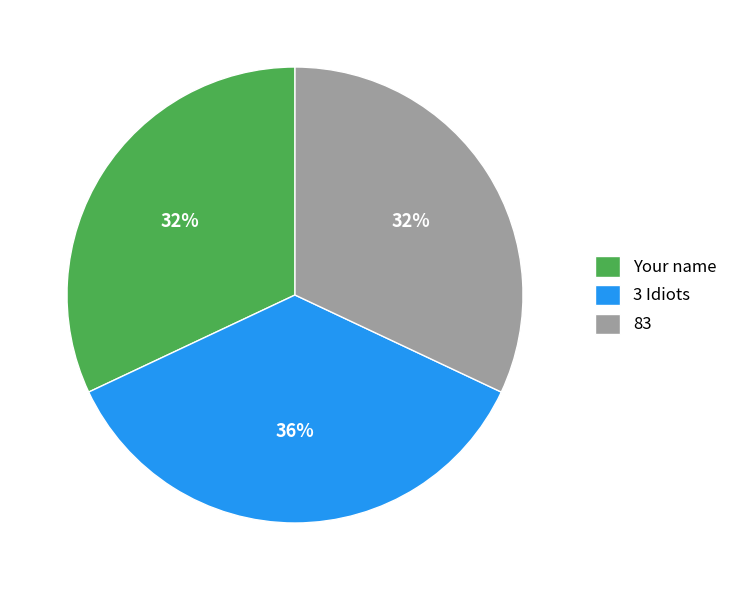

Does 83 account for over 50% of the chart?

No